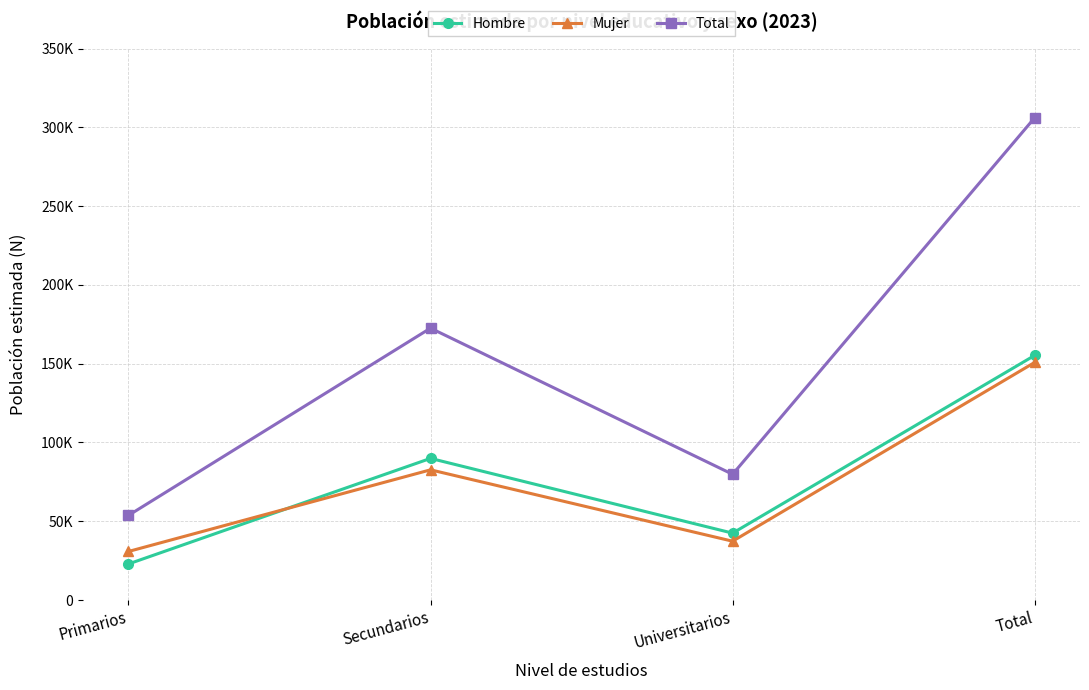

What are all the series names shown in the legend?

Hombre, Mujer, Total